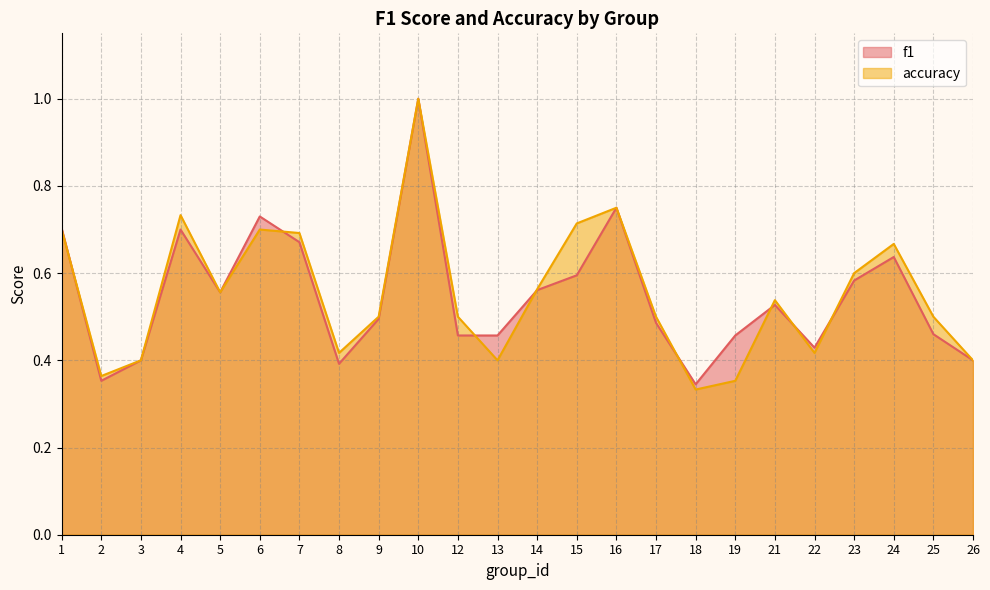

How many series are shown in this chart?

2